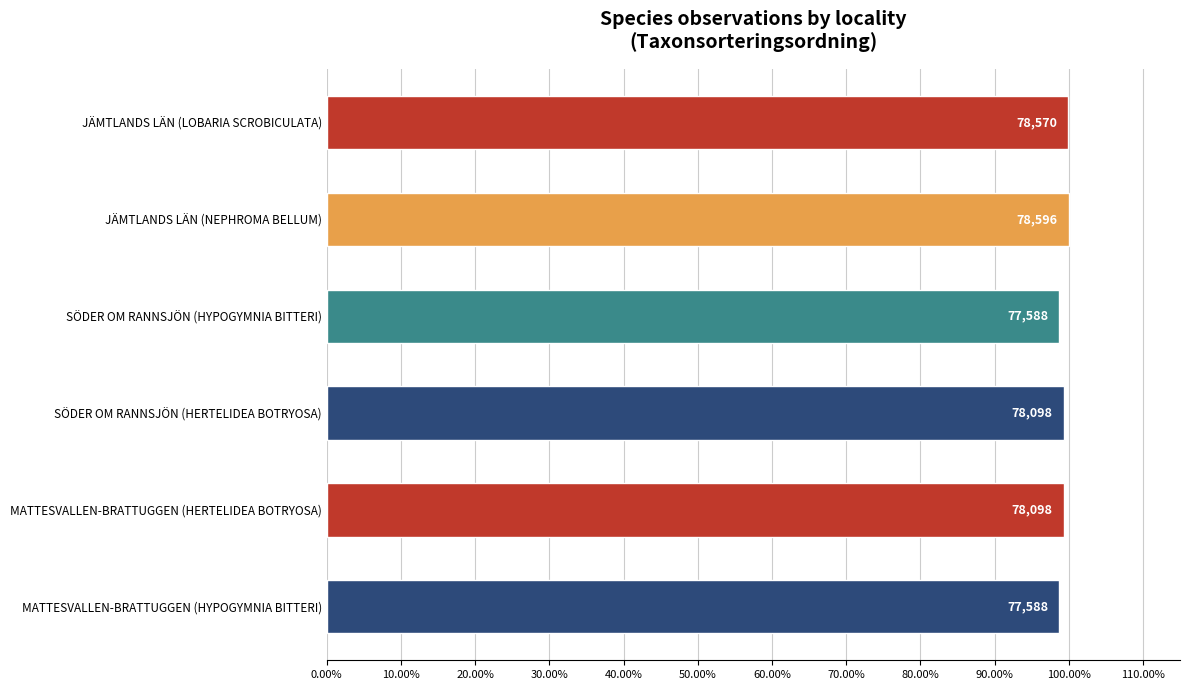

Are the bars horizontal?

Yes